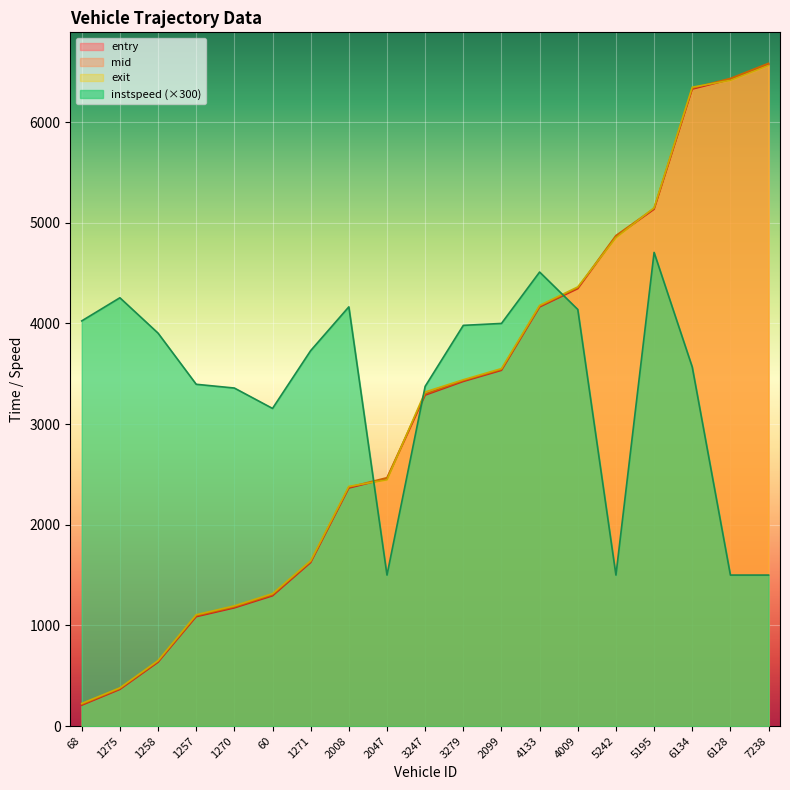

True or false: exit has a value of 1130.3 at 5195.

False